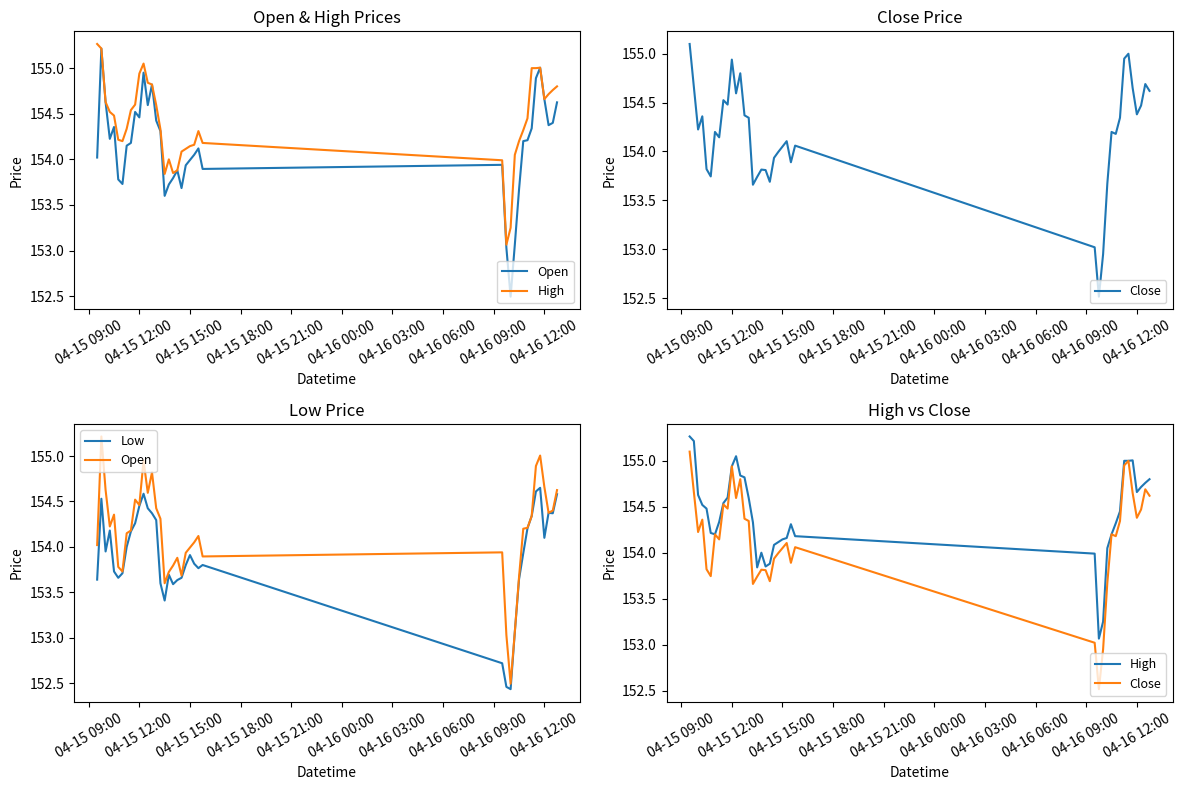

At which category is the sum across all series the highest?

04-15 12:00